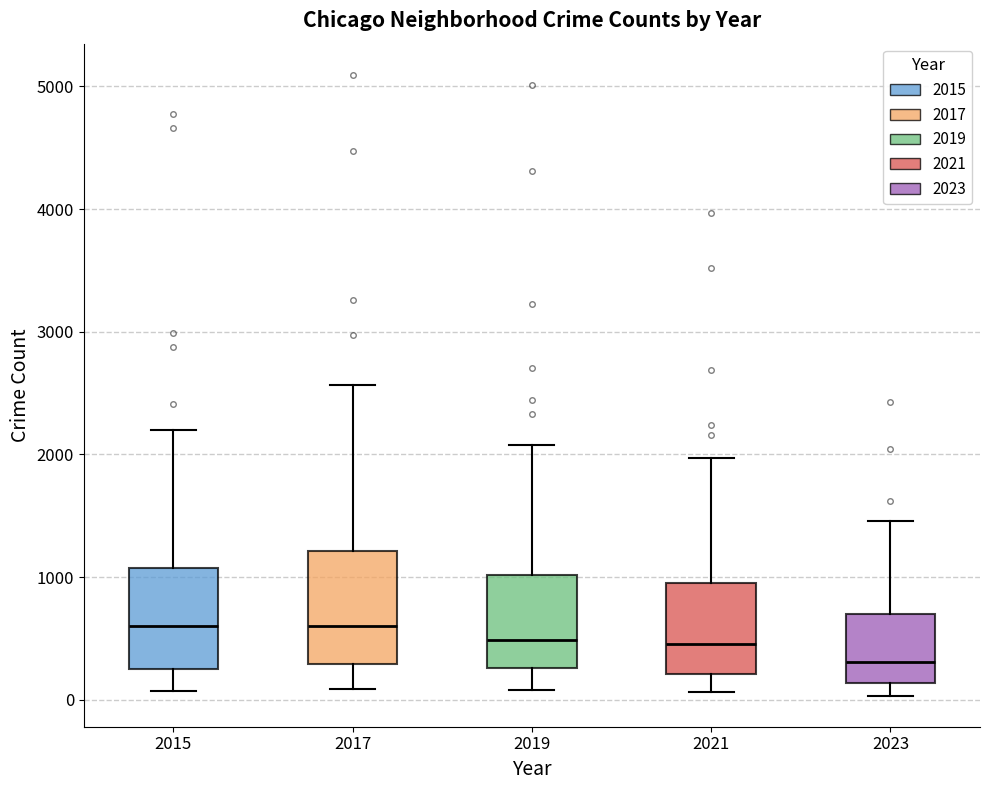

Which box is the tallest, from its lower edge to its upper edge?

2017